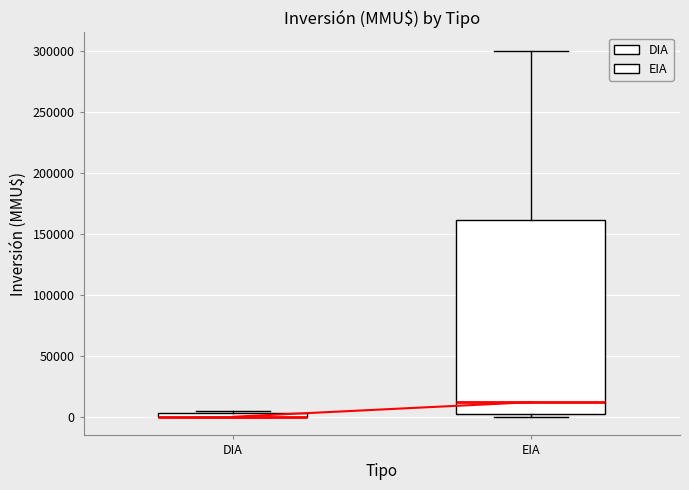

Where is the lower edge of the box for EIA on the y-axis? The values are not printed on the chart, so give them approximately, as read against the axis.

5000